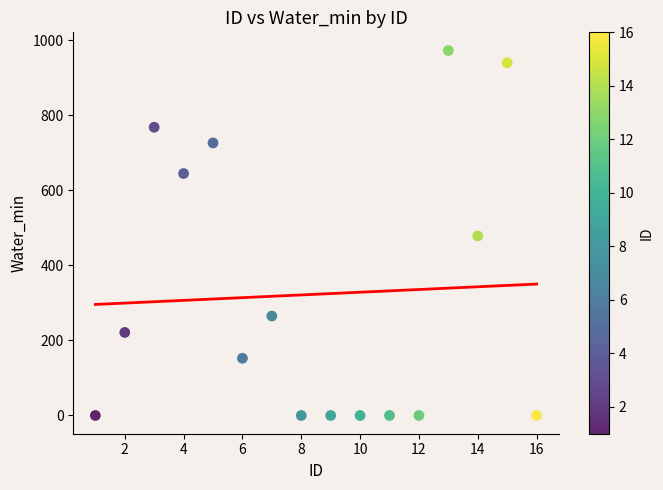

What is the range of Y values (max minus min)?

971.9